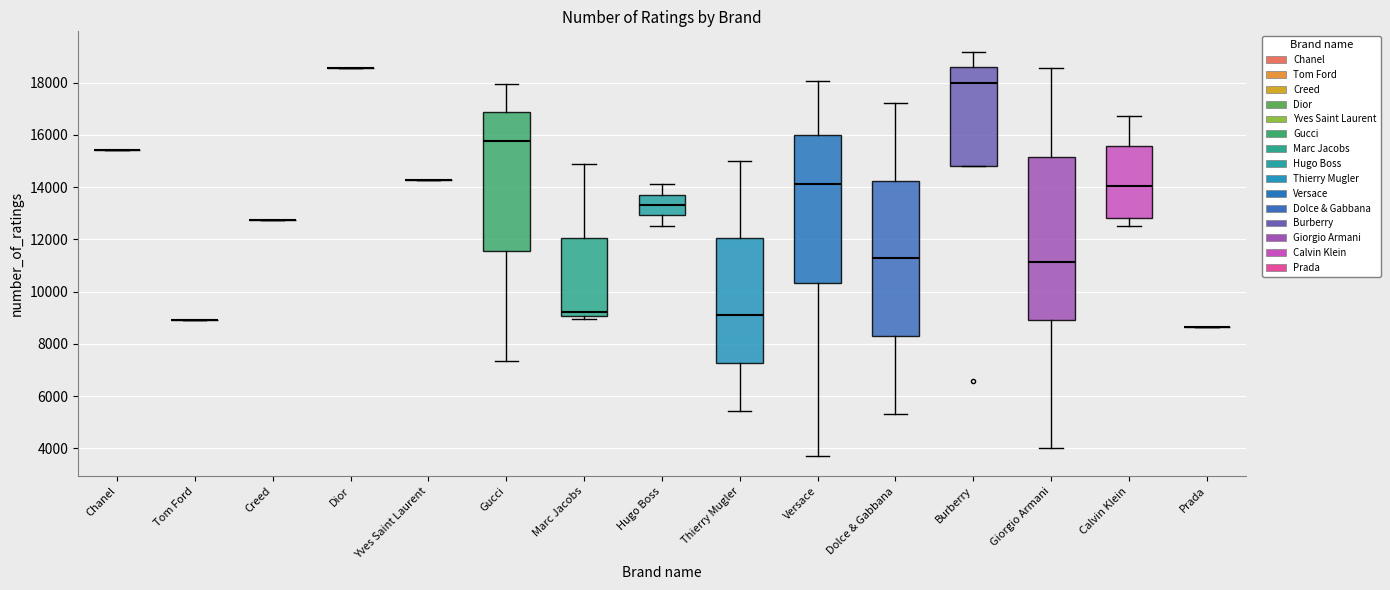

Reading left to right, read every box against the y-axis: the position of its median line, the range the box covers, and the ends of its whiskers. The values are not printed on the chart, so give them approximately, as read against the axis.

Chanel: box collapsed to a line at 15400, whiskers 15400 to 15400
Tom Ford: box collapsed to a line at 9000, whiskers 9000 to 9000
Creed: box collapsed to a line at 12800, whiskers 12800 to 12800
Dior: box collapsed to a line at 18600, whiskers 18600 to 18600
Yves Saint Laurent: box collapsed to a line at 14200, whiskers 14200 to 14200
Gucci: median 15800, box 11600 to 16800, whiskers 7400 to 18000
Marc Jacobs: median 9200, box 9000 to 12000, whiskers 9000 (just below the box's lower edge) to 15000
Hugo Boss: median 13400, box 13000 to 13800, whiskers 12600 to 14200
Thierry Mugler: median 9200, box 7200 to 12000, whiskers 5400 to 15000
Versace: median 14200, box 10400 to 16000, whiskers 3800 to 18000
Dolce & Gabbana: median 11200, box 8200 to 14200, whiskers 5400 to 17200
Burberry: median 18000, box 14800 to 18600, whiskers 14800 to 19200
Giorgio Armani: median 11200, box 9000 to 15200, whiskers 4000 to 18600
Calvin Klein: median 14000, box 12800 to 15600, whiskers 12600 to 16800
Prada: box collapsed to a line at 8600, whiskers 8600 to 8600